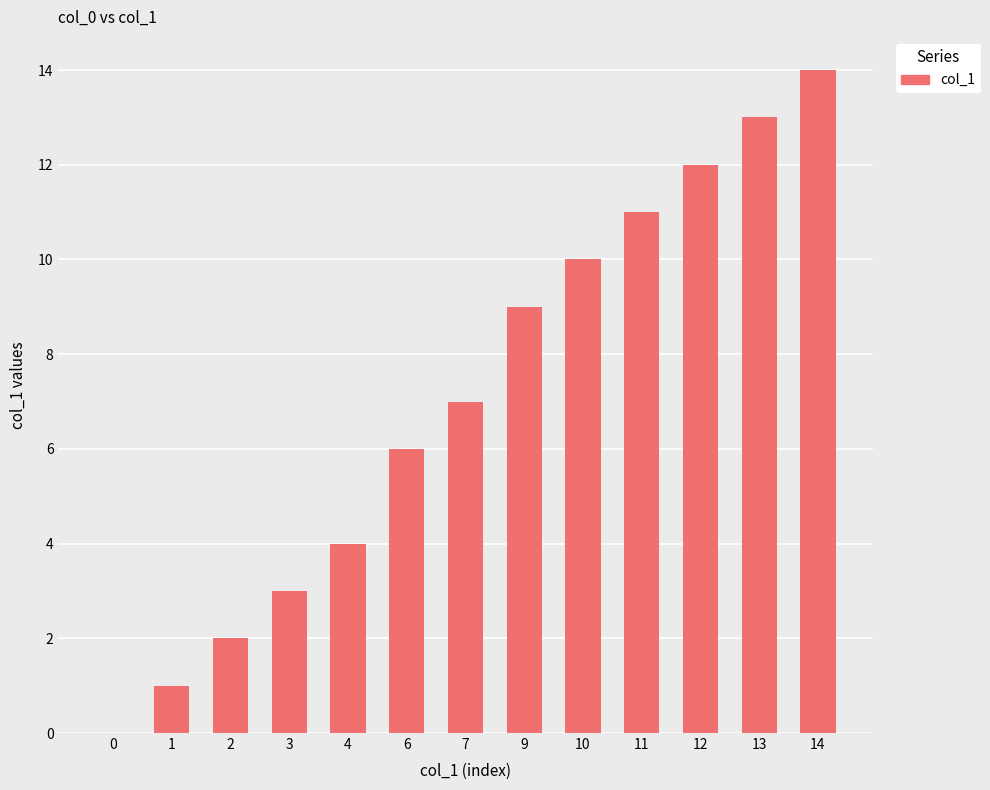

Are the bars grouped side by side (vs. stacked)?

No